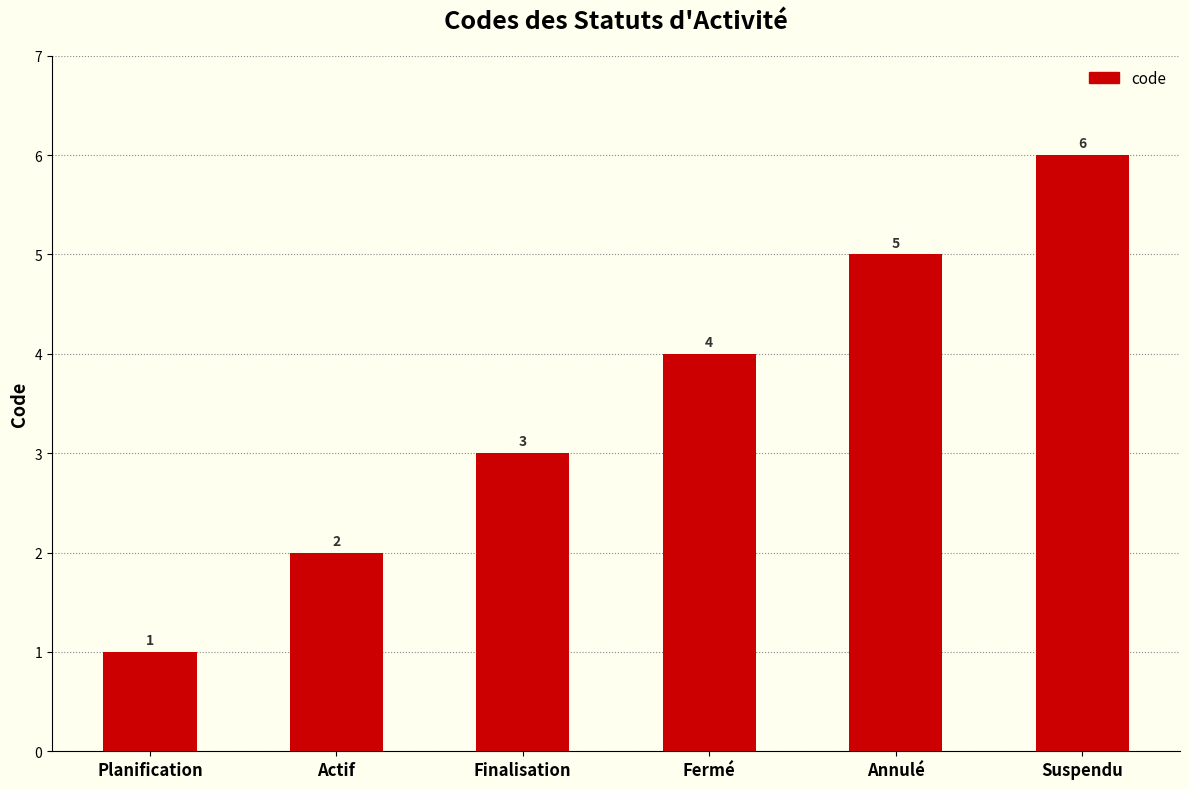

Which category has the highest value across all series?

Suspendu